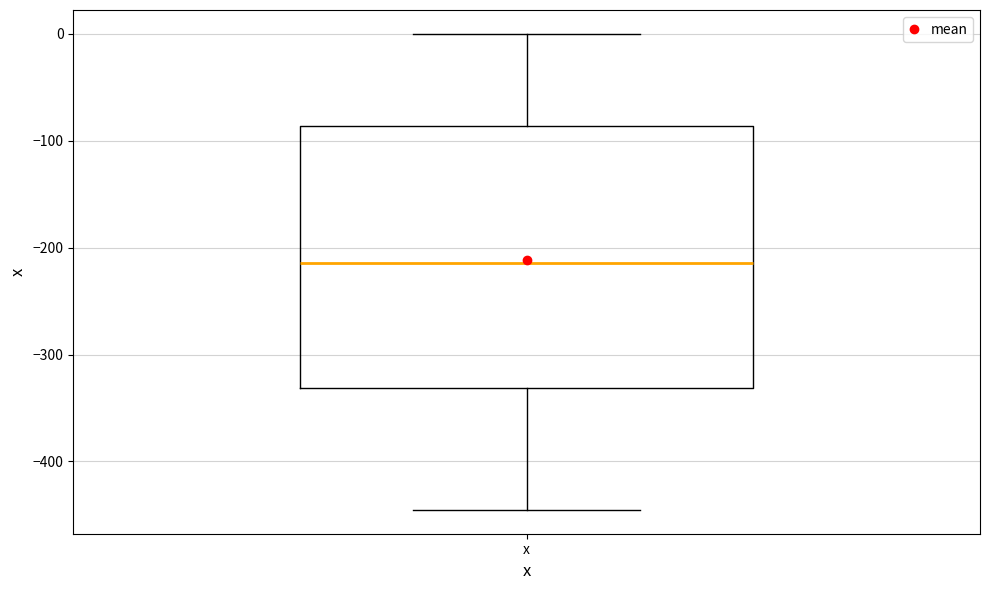

Read this box plot against the y-axis: the position of the median line, the range covered by the box, and the ends of both whiskers. The values are not printed on the chart, so give them approximately, as read against the axis.

median -210, box -330 to -90, whiskers -450 to 0